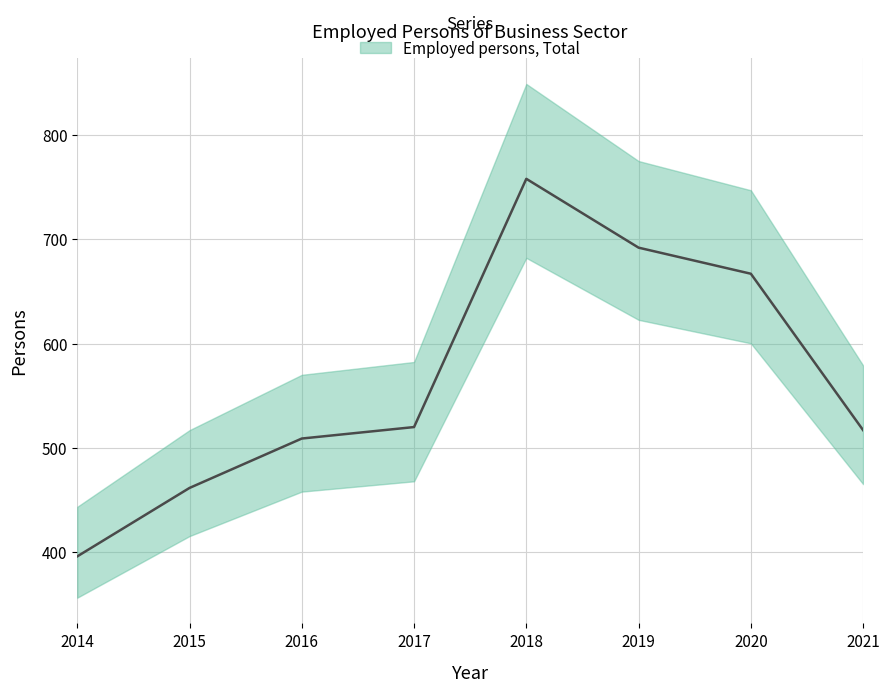

Which category has the highest value across all series?

2018